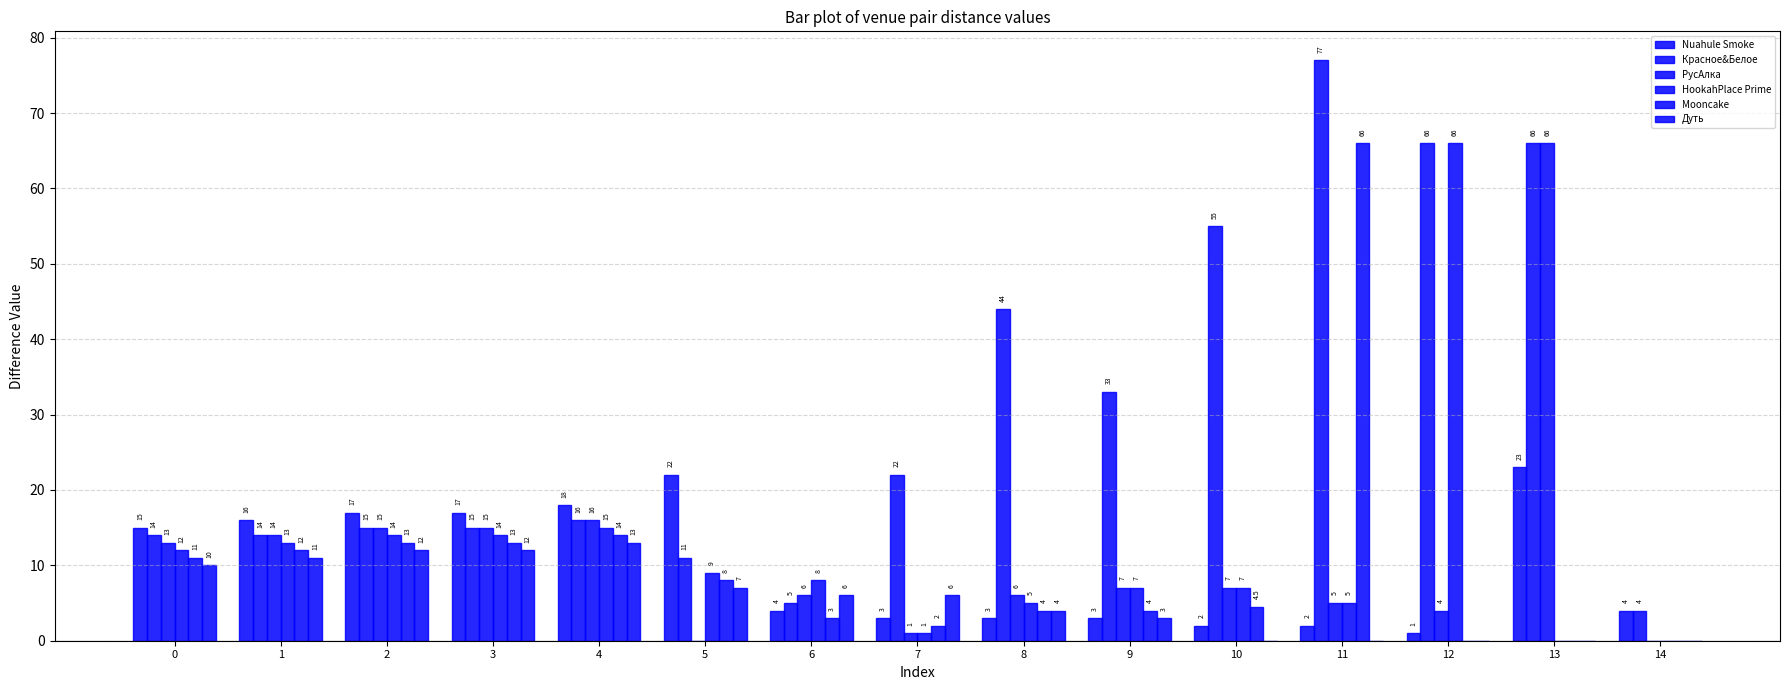

How many values in РусАлка are above zero?

13